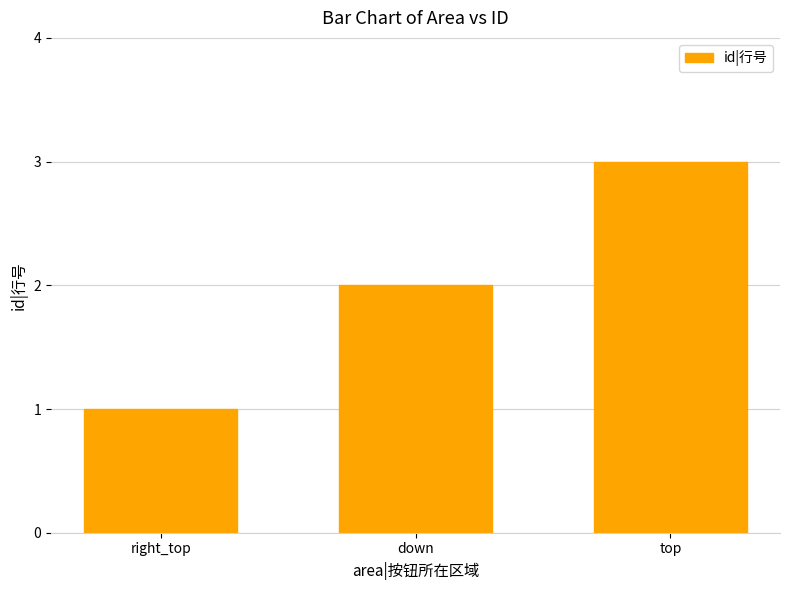

What is the maximum value shown in the chart?

3